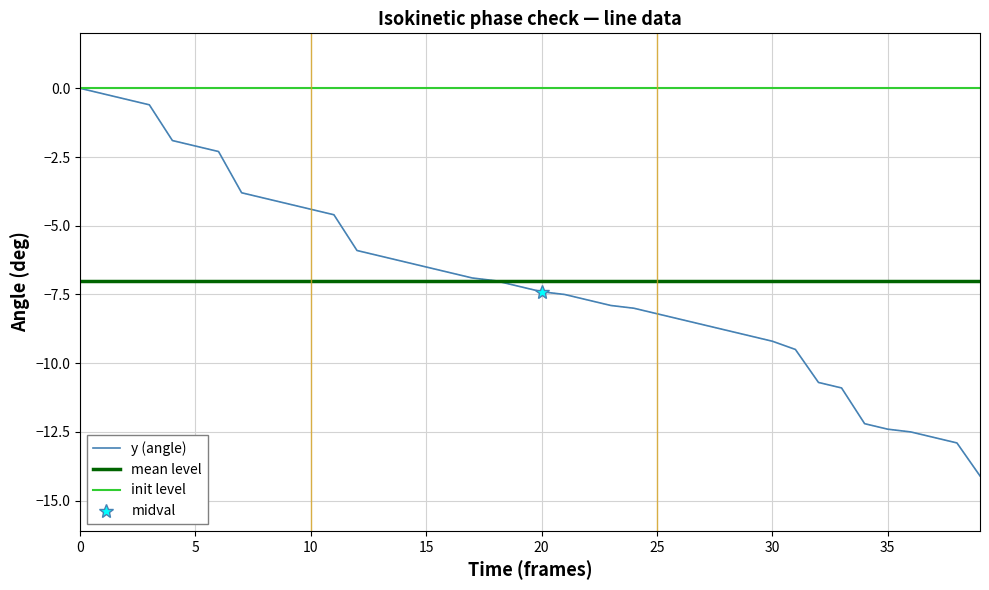

What is the value of the y point at the 15th from the left?

-6.3